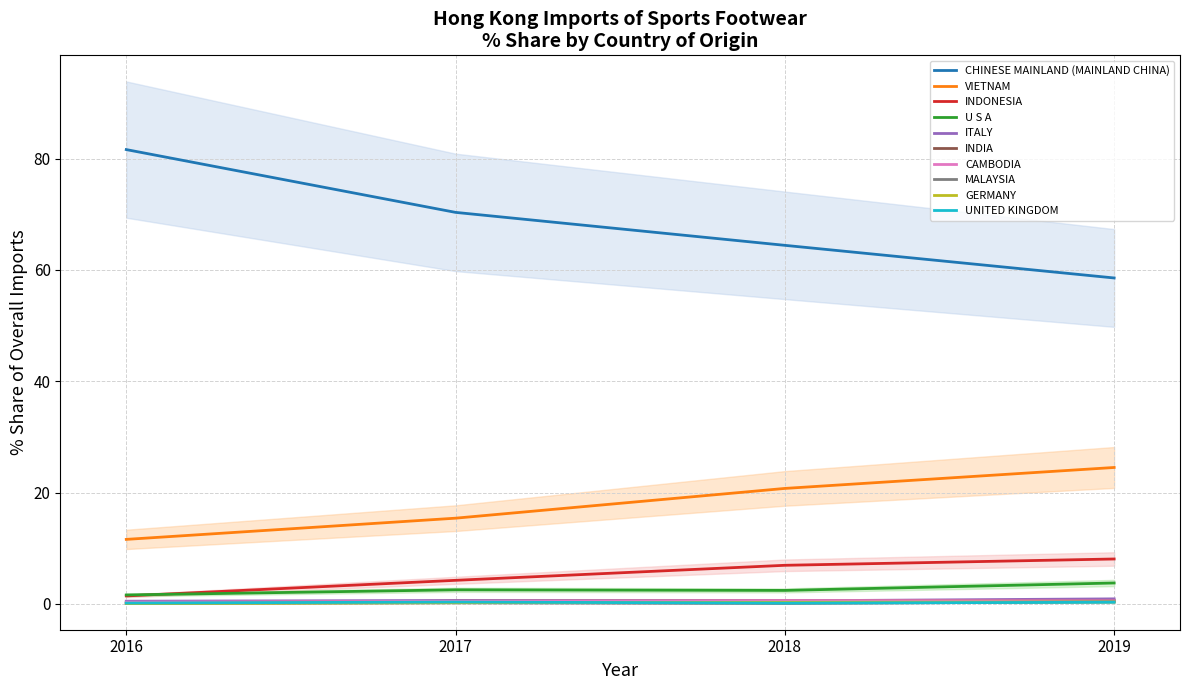

What position from the right is INDONESIA?

8